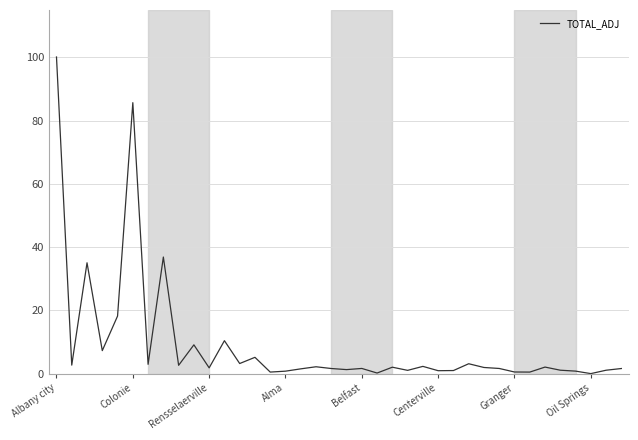

Does the chart have visible grid lines?

Yes